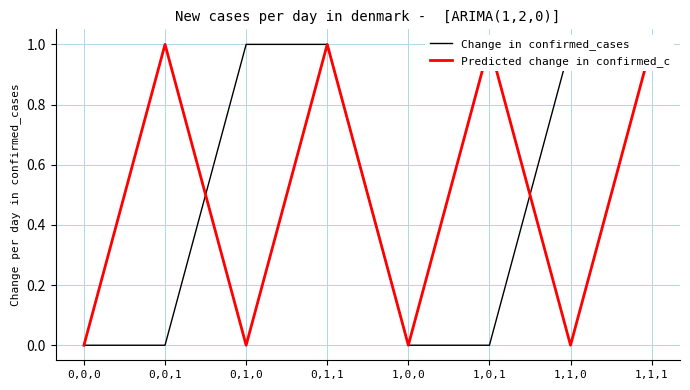

The value of Change in confirmed_cases at 0,0,1 is 0. True or false?

False